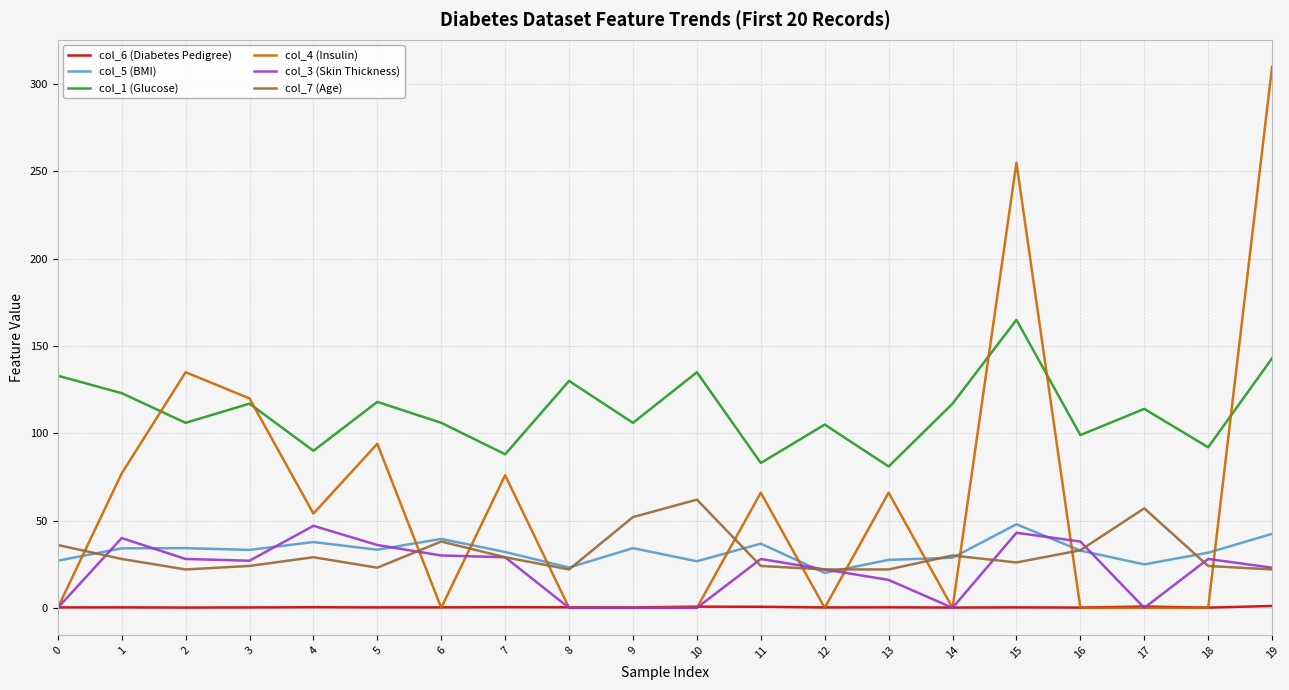

Where do col_3 (Skin Thickness) and col_6 (Diabetes Pedigree) first cross each other?

0 and 1